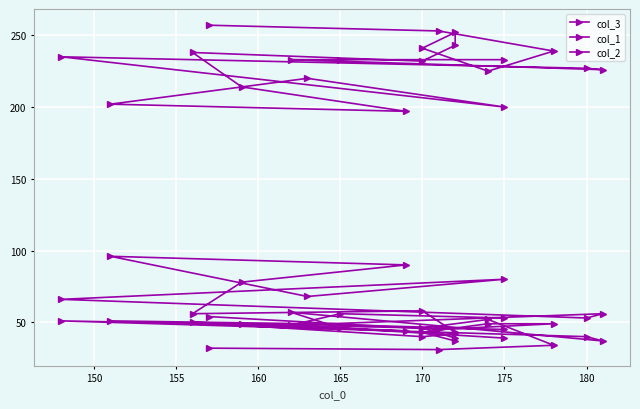

How many interior local peaks does the col_1 series have?

6